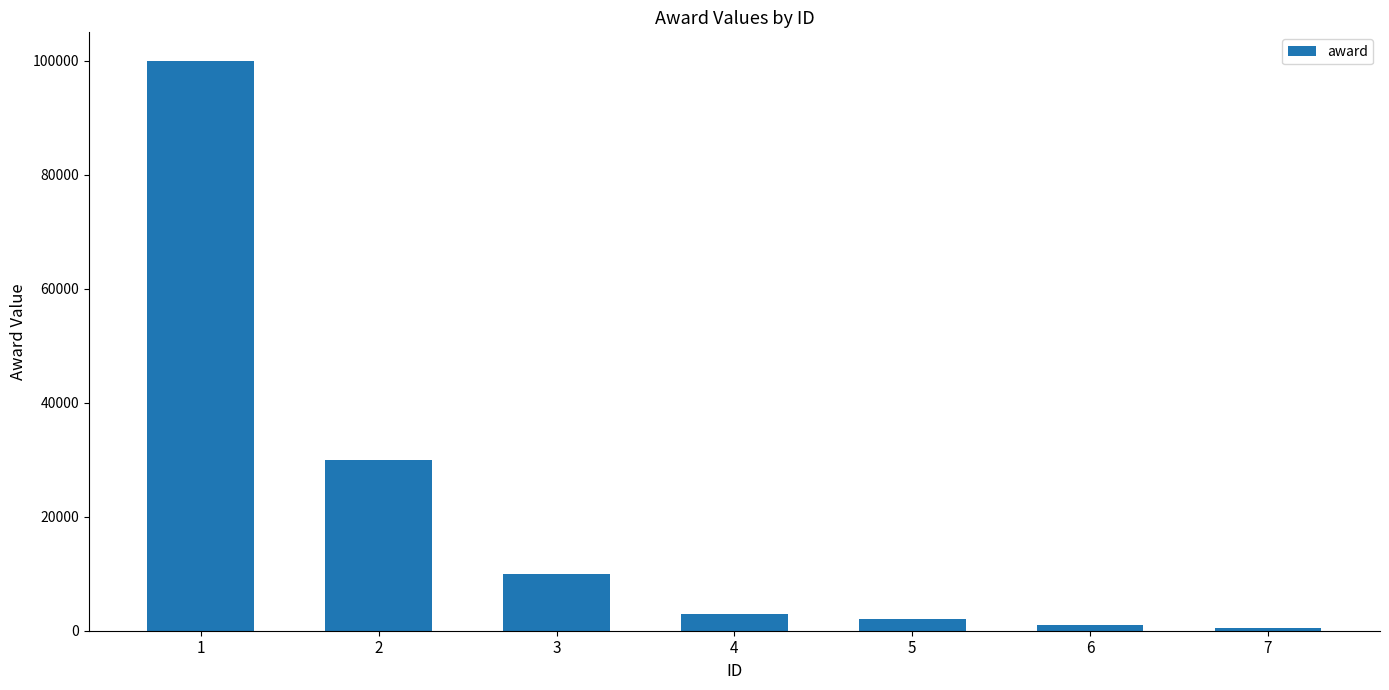

Reading right to left, extract all data points from this chart.

500	1000	2000	3000	10000	30000	100000